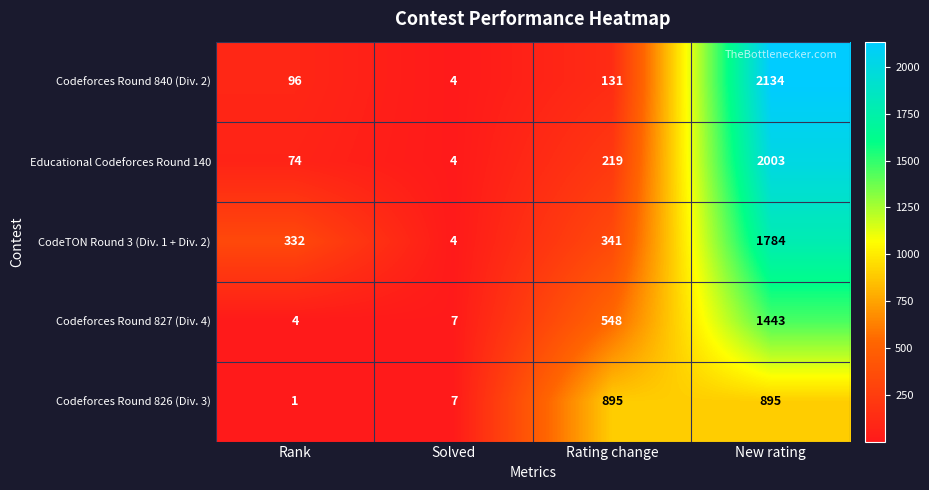

At which category is the sum across all series the highest?

New rating